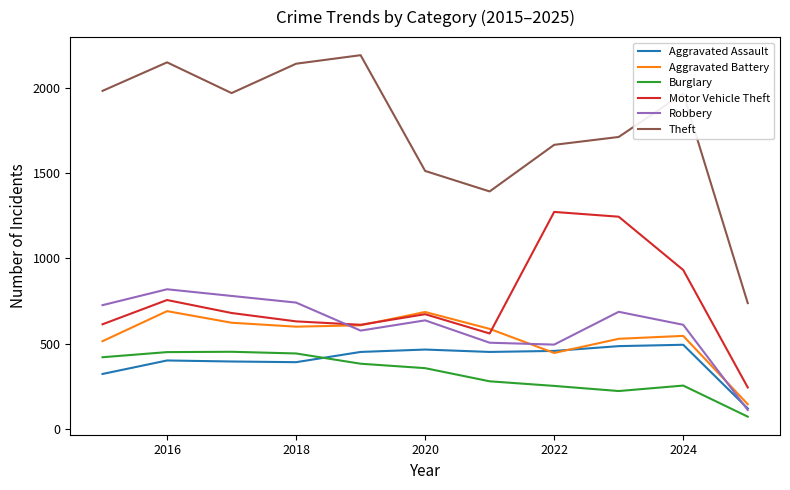

Which series has the largest total across all categories?

Theft